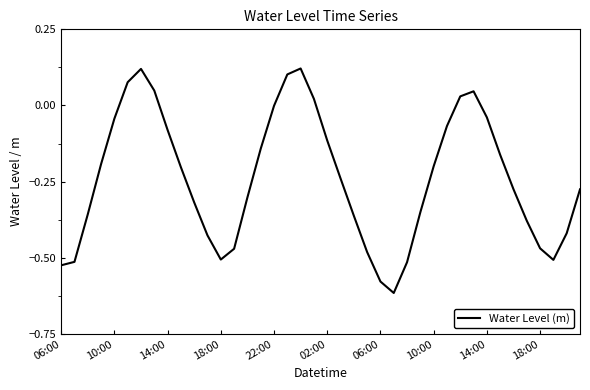

What is the difference between the maximum and minimum values?

0.7